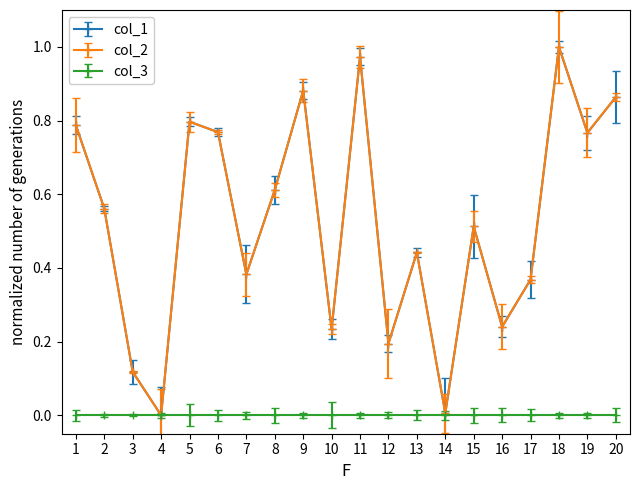

Is this an area chart (filled region under the line)?

No